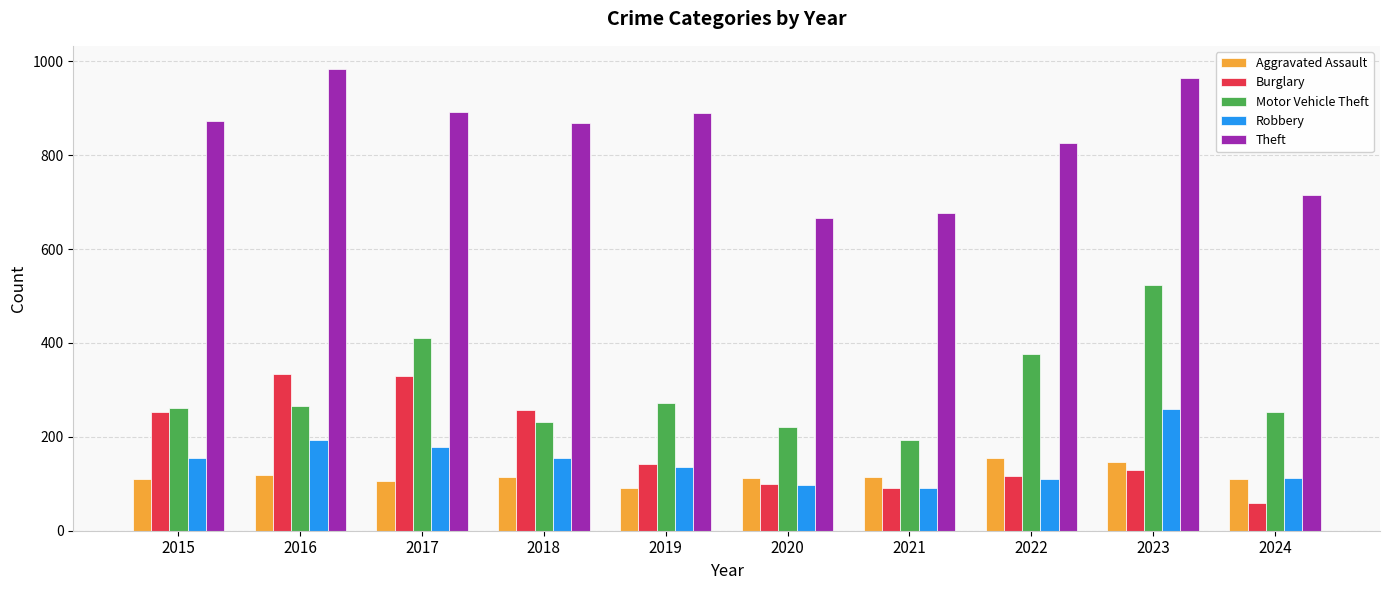

How many data points in Motor Vehicle Theft are less than 265?

5